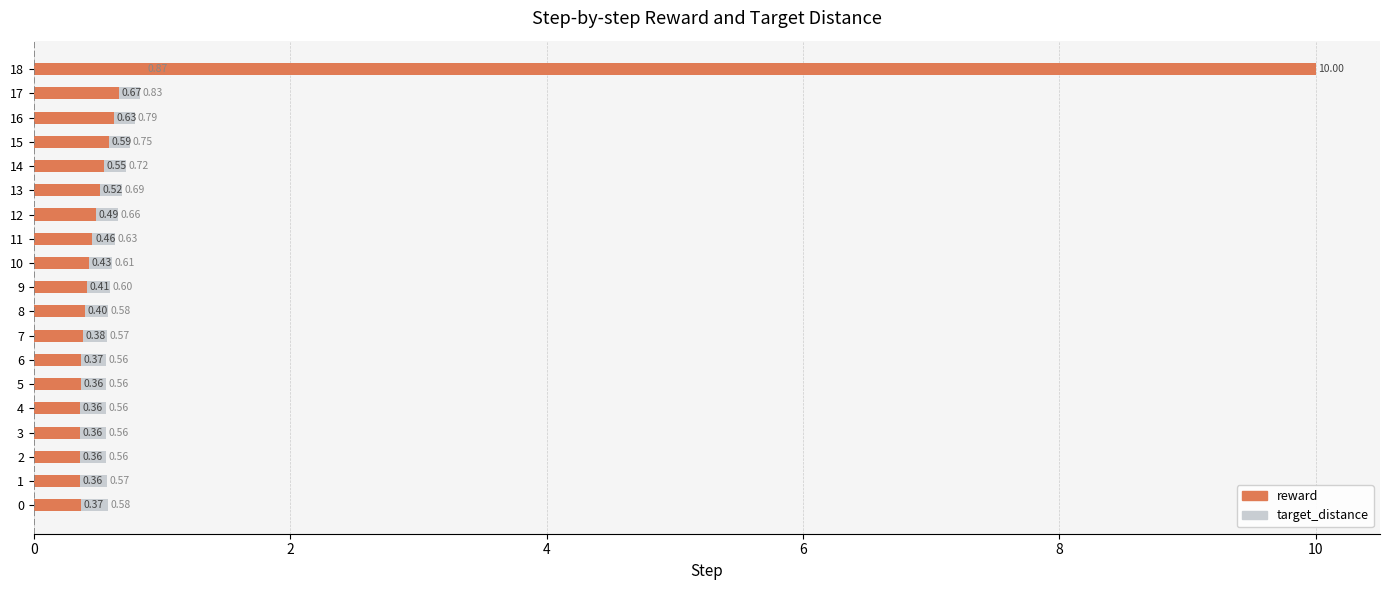

What is the label of the 5th bar from the right?

14